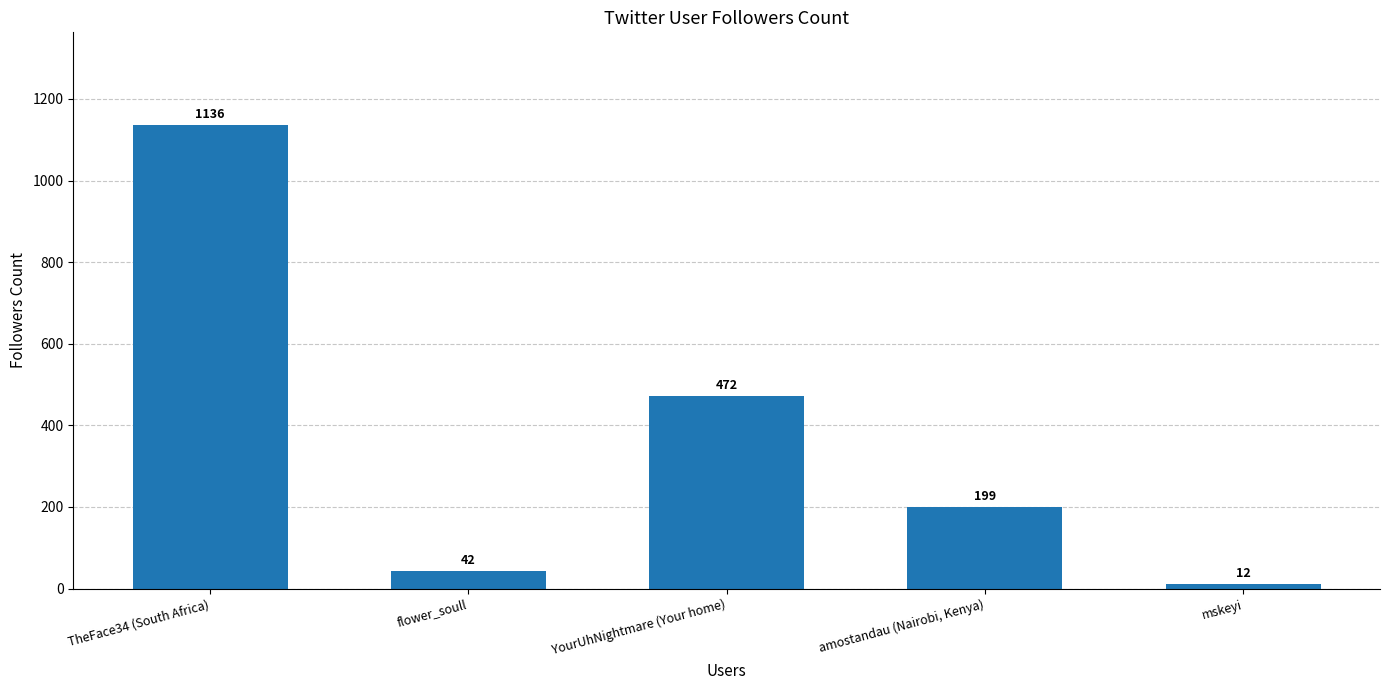

How many distinct data groups are displayed?

1